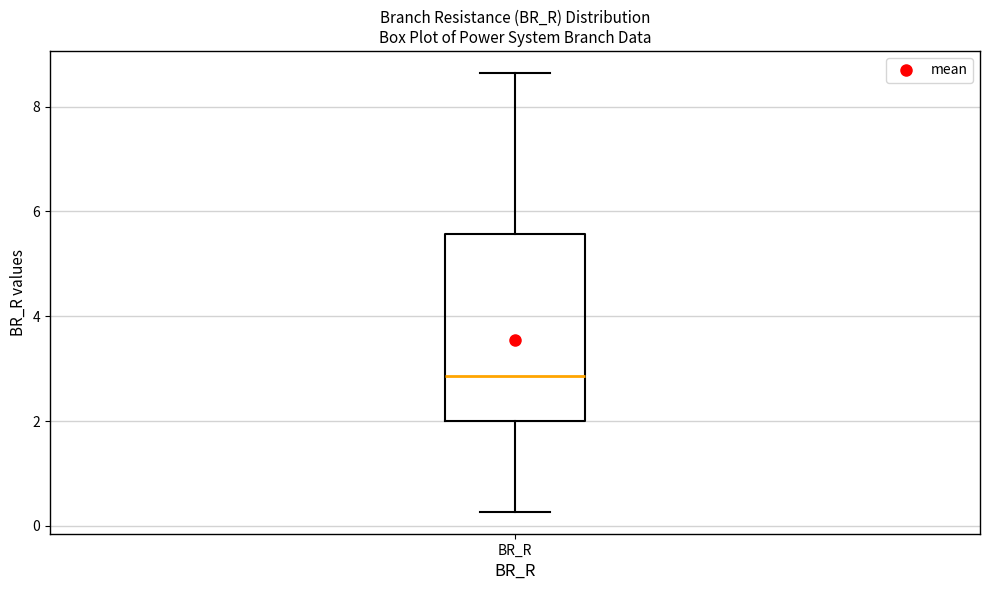

Where does the upper whisker of the box for BR_R end on the y-axis? The values are not printed on the chart, so give them approximately, as read against the axis.

8.6